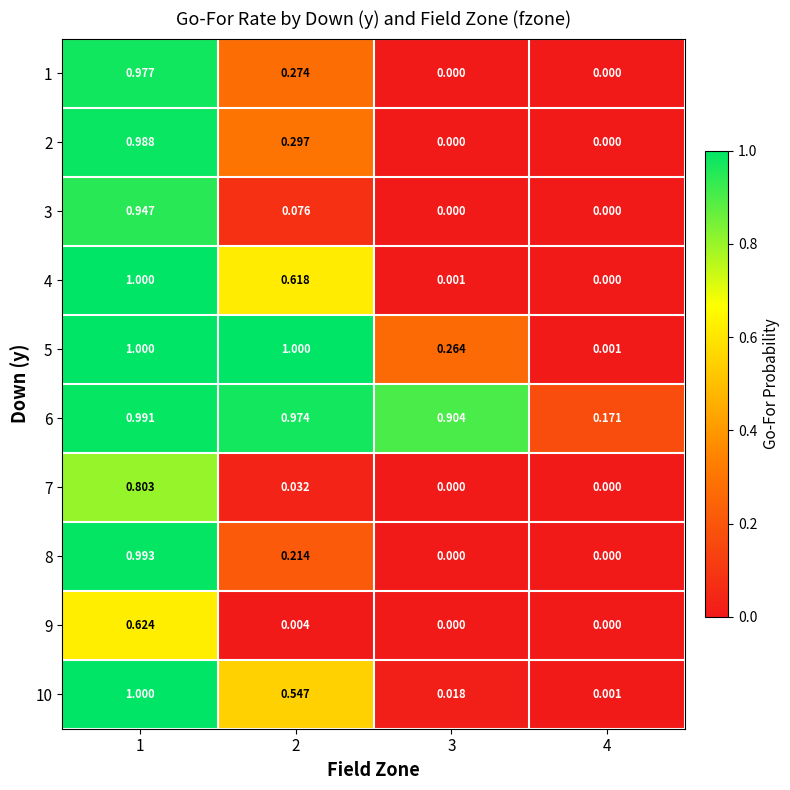

Is the value of 3 at 2 greater than the value of 9 at 2?

Yes